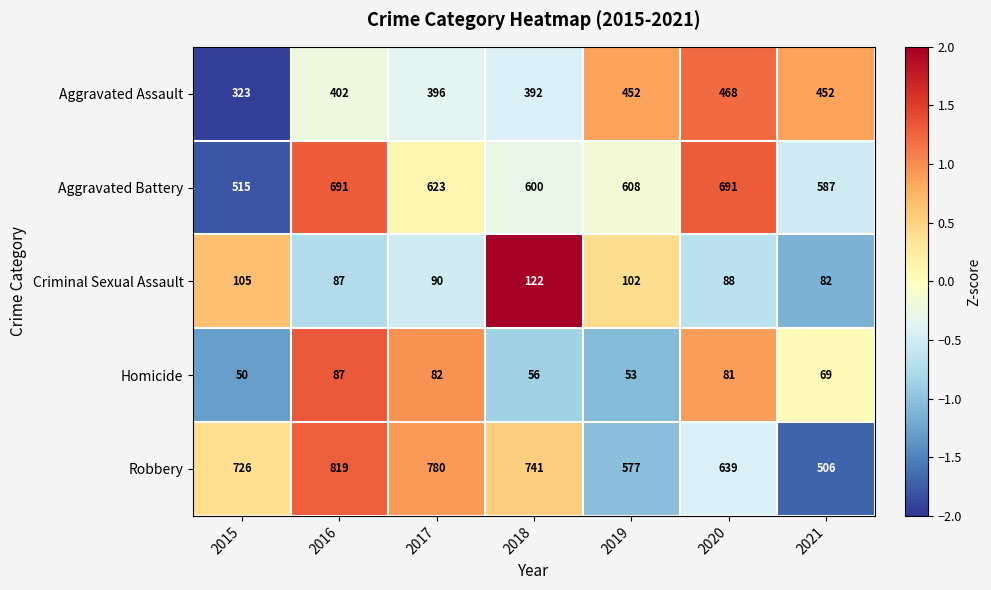

Count the number of data series in this chart.

5